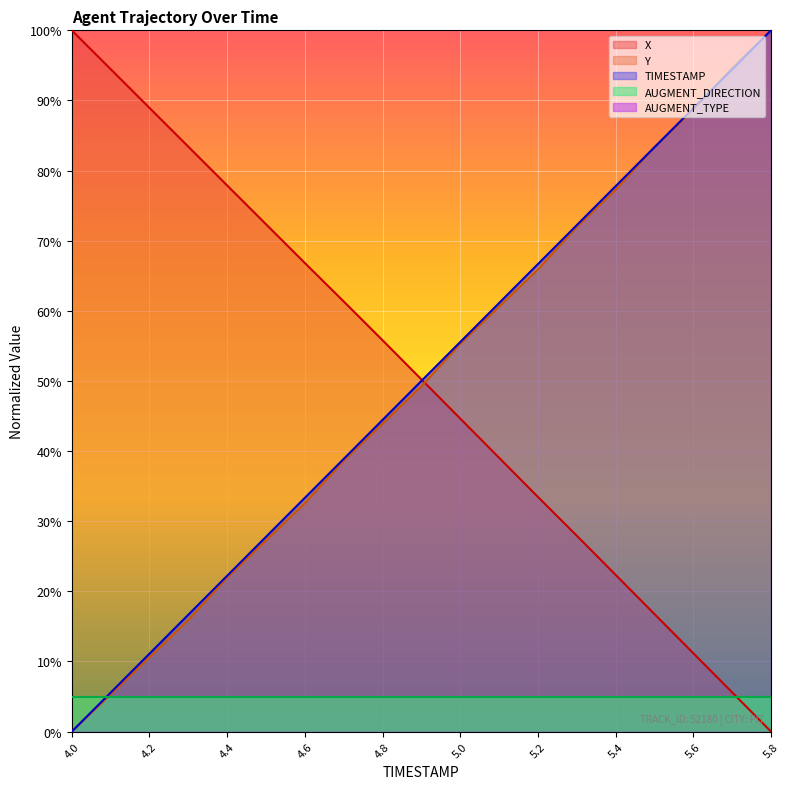

What position from the right is 5.1?

8